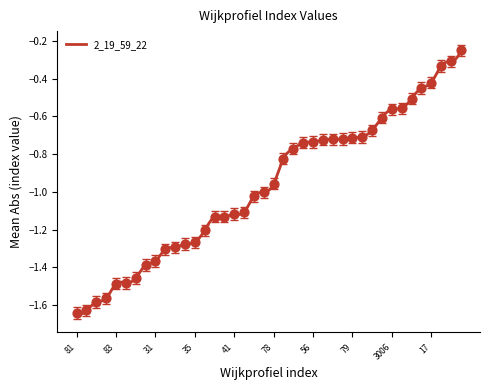

Which has a higher value, 47 or 3004?

47